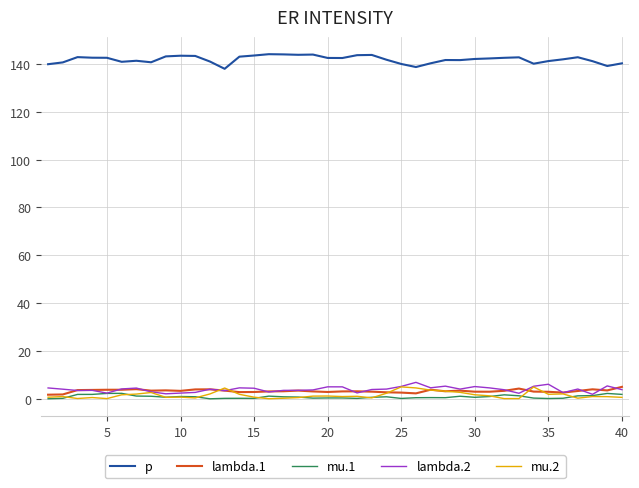

True or false: lambda.2 and p cross at least once.

False